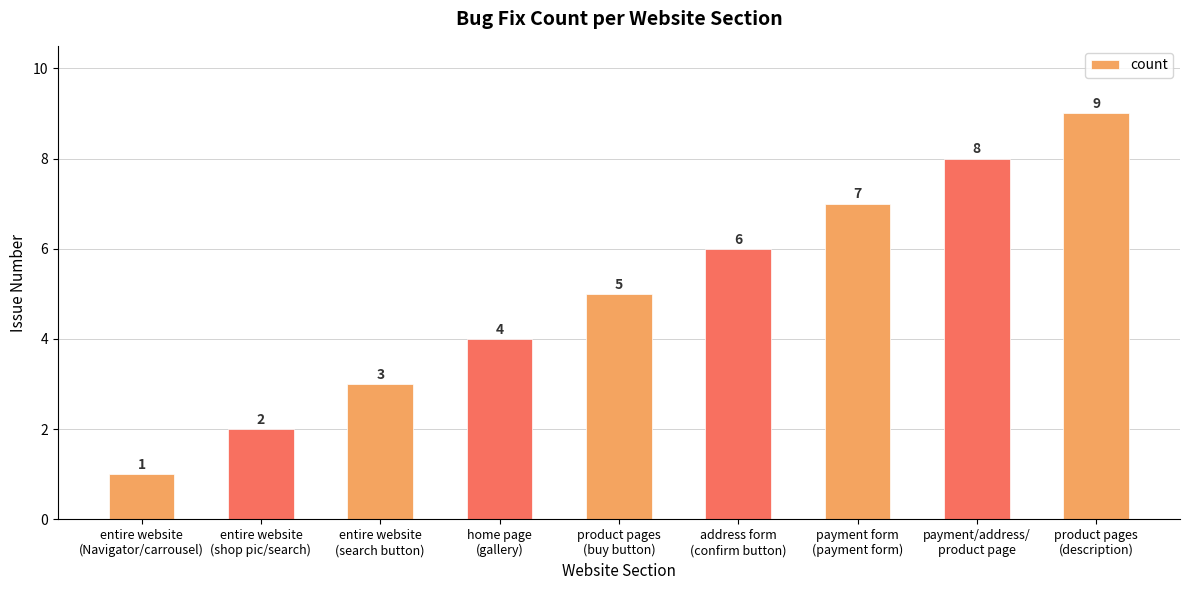

List the labels in order of value, smallest first.

entire website
(Navigator/carrousel), entire website
(shop pic/search), entire website
(search button), home page
(gallery), product pages
(buy button), address form
(confirm button), payment form
(payment form), payment/address/
product page, product pages
(description)